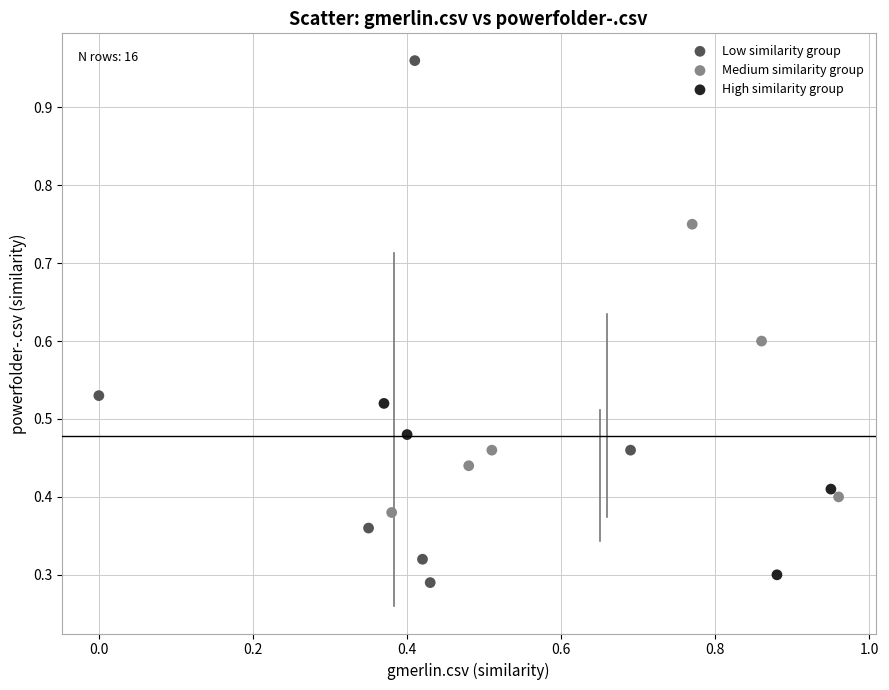

What are all the series names shown in the legend?

Low similarity group, Medium similarity group, High similarity group